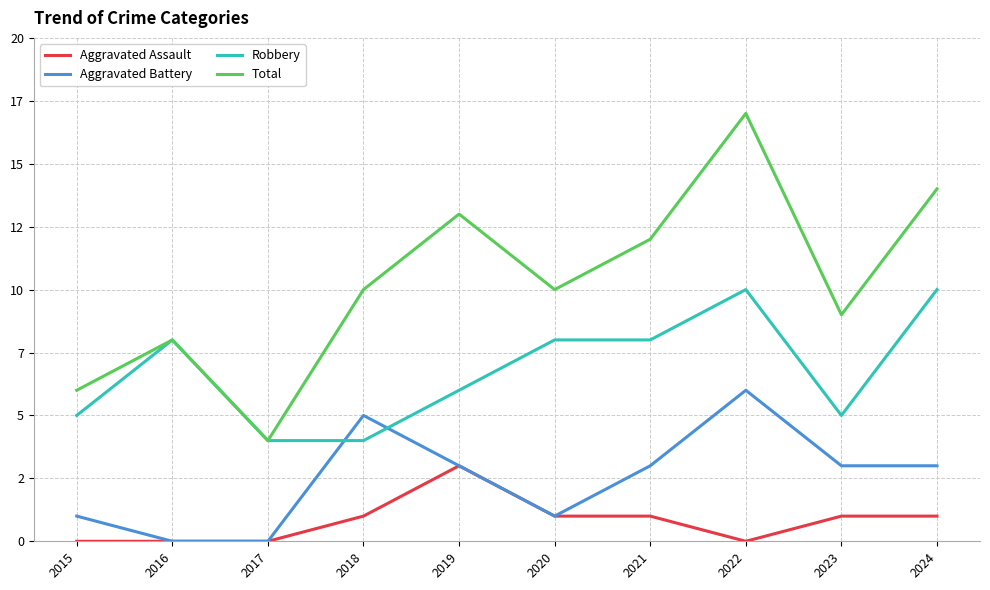

True or false: Aggravated Assault has a value of 1 at 2023.

True